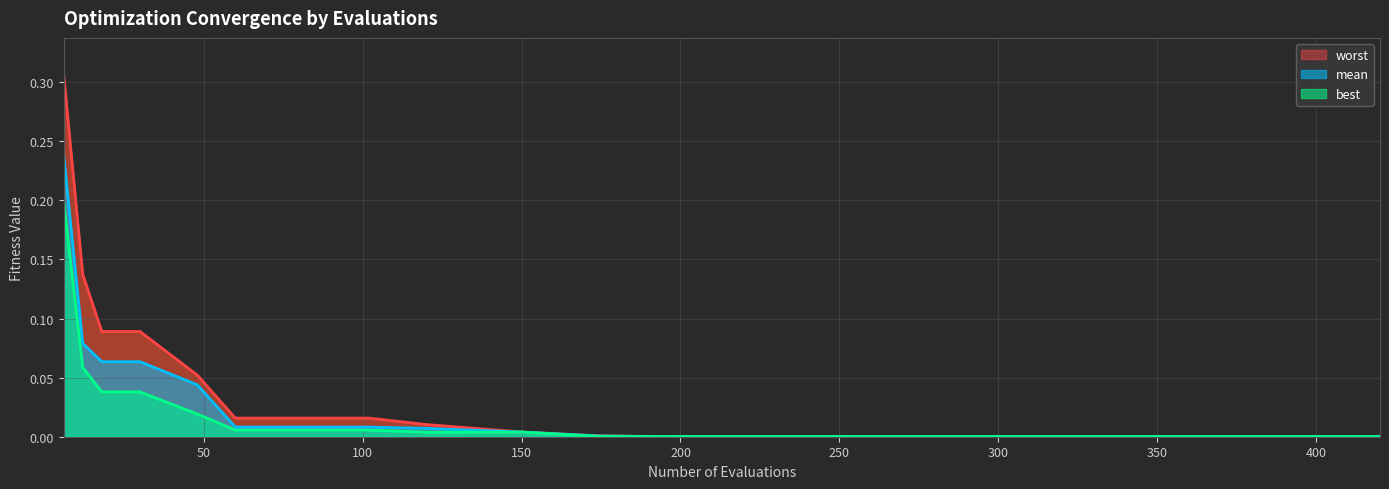

Reading left to right, extract all data points from this chart.

mean: 6=0.2	12=0.1	18=0.1	30=0.1	48=0.0	60=0.0	84=0.0	102=0.0	120=0.0	150=0.0	174=0.0	192=0.0	216=0.0	240=0.0	270=0.0	300=0.0	330=0.0	360=0.0	390=0.0	420=0.0
best: 6=0.2	12=0.1	18=0.0	30=0.0	48=0.0	60=0.0	84=0.0	102=0.0	120=0.0	150=0.0	174=0.0	192=0.0	216=0.0	240=0.0	270=0.0	300=0.0	330=0.0	360=0.0	390=0.0	420=0.0
worst: 6=0.3	12=0.1	18=0.1	30=0.1	48=0.1	60=0.0	84=0.0	102=0.0	120=0.0	150=0.0	174=0.0	192=0.0	216=0.0	240=0.0	270=0.0	300=0.0	330=0.0	360=0.0	390=0.0	420=0.0